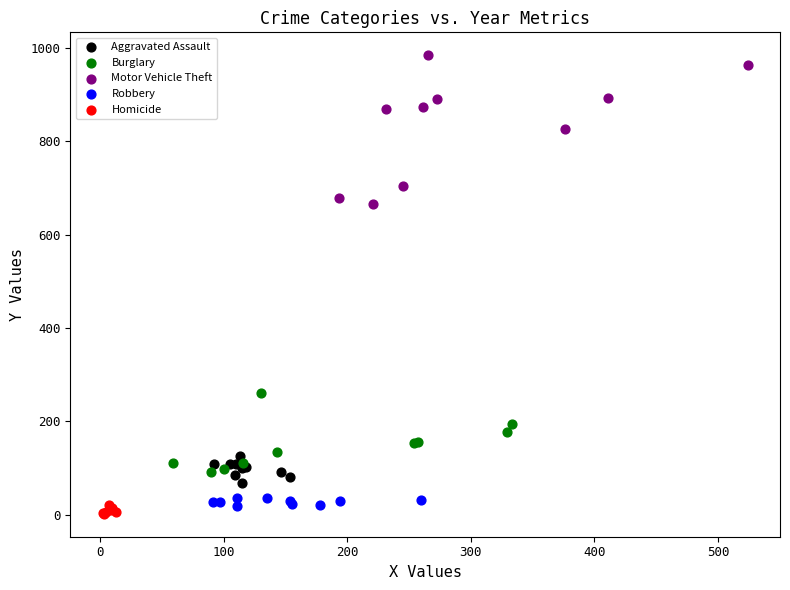

Which series has the widest spread of Y values?

Motor Vehicle Theft